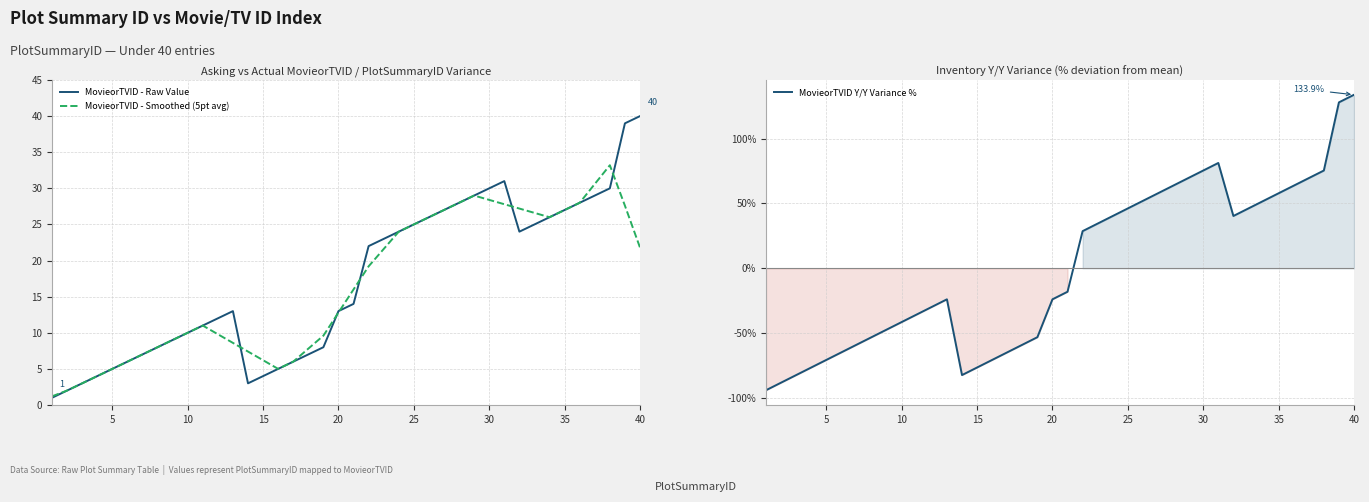

In MovieorTVID Y/Y Variance %, how many points are higher than both neighbors (excluding endpoints)?

2